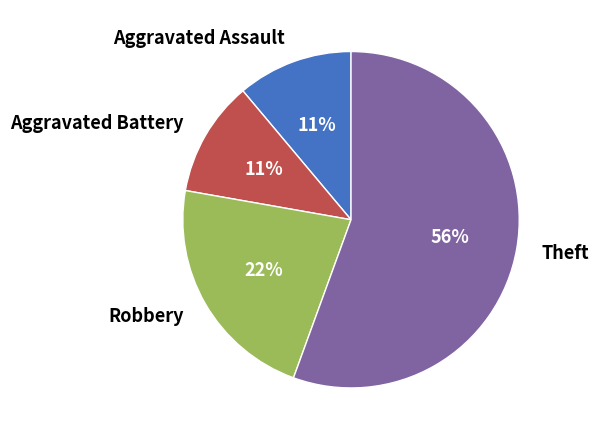

The Theft slice represents 47% of the pie. True or false?

False